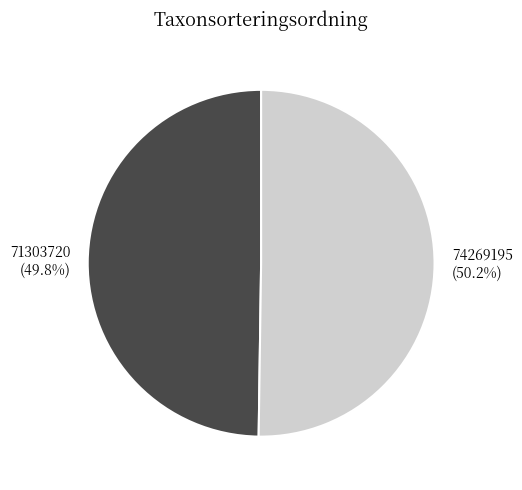

Is there a majority slice in this chart?

Yes